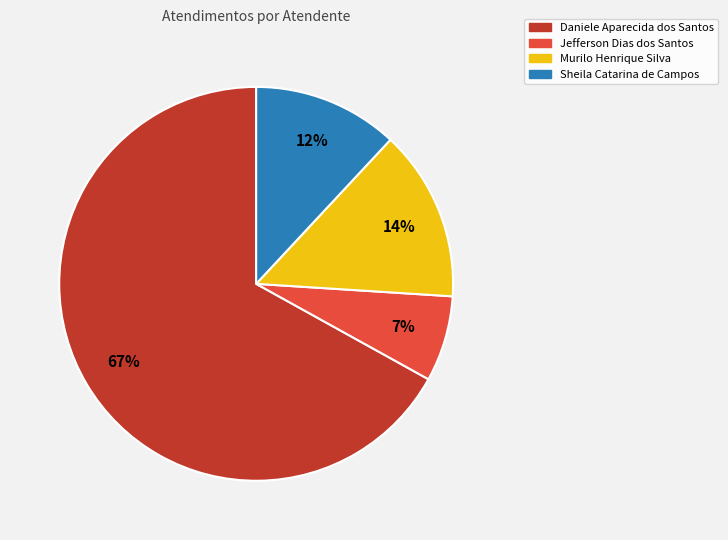

Between Jefferson Dias dos Santos and Murilo Henrique Silva, which is larger?

Murilo Henrique Silva